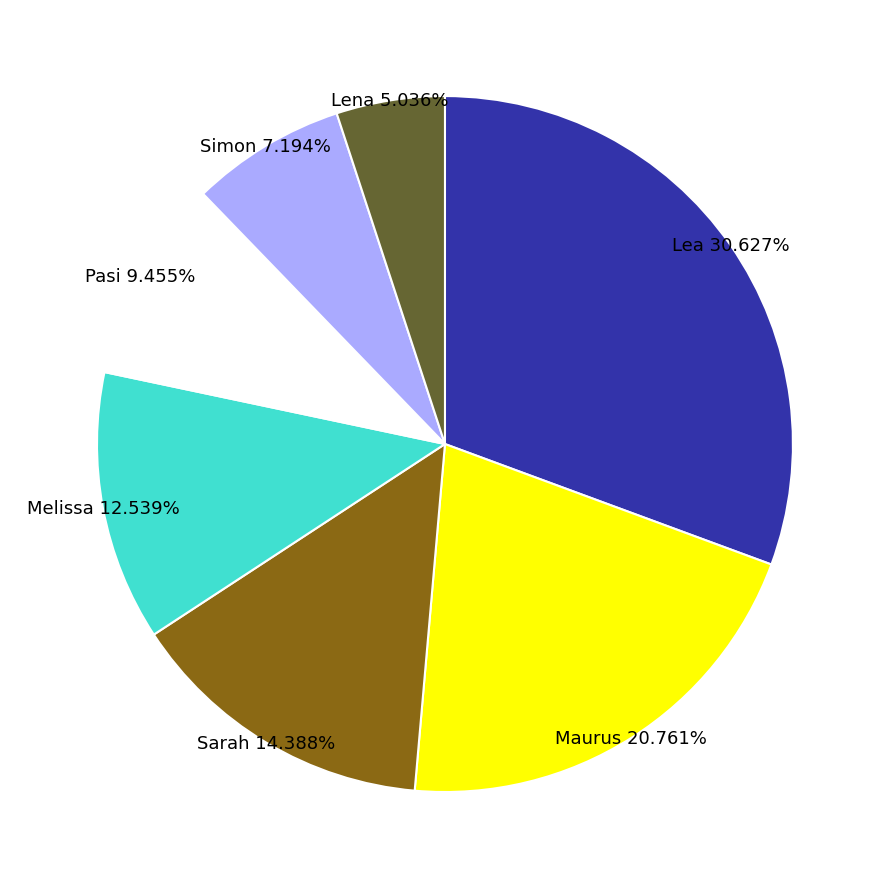

How many segments does this pie chart have?

7